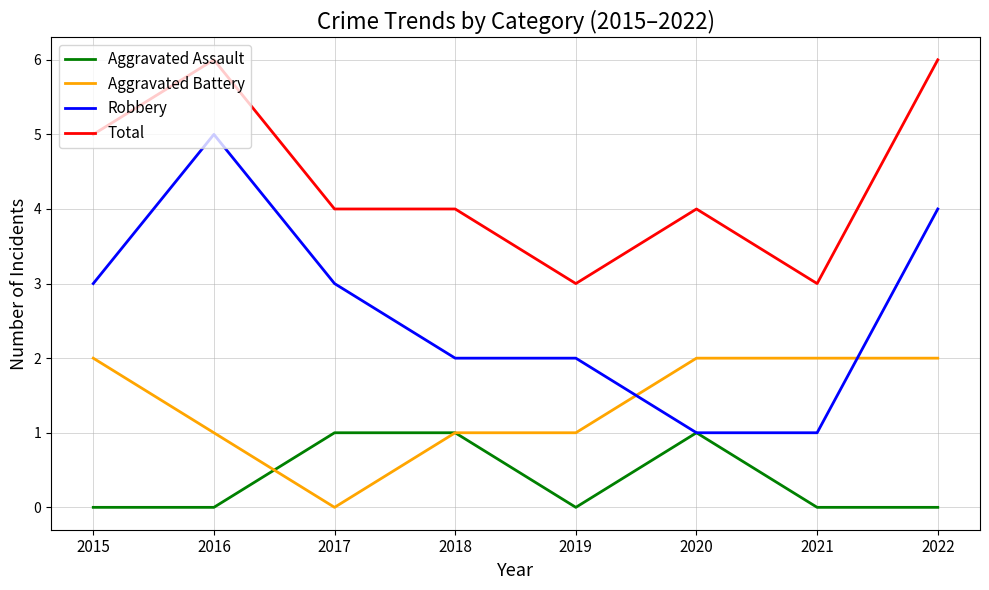

Which series changed the most between 2015 and 2017?

Aggravated Battery